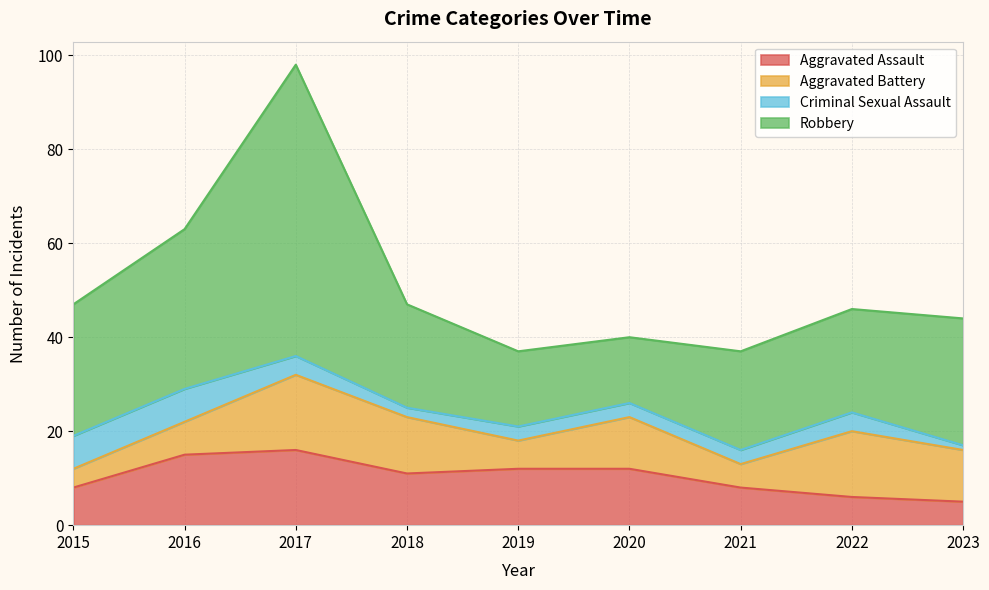

What is the difference between the maximum and second lowest values in the Robbery series?

46